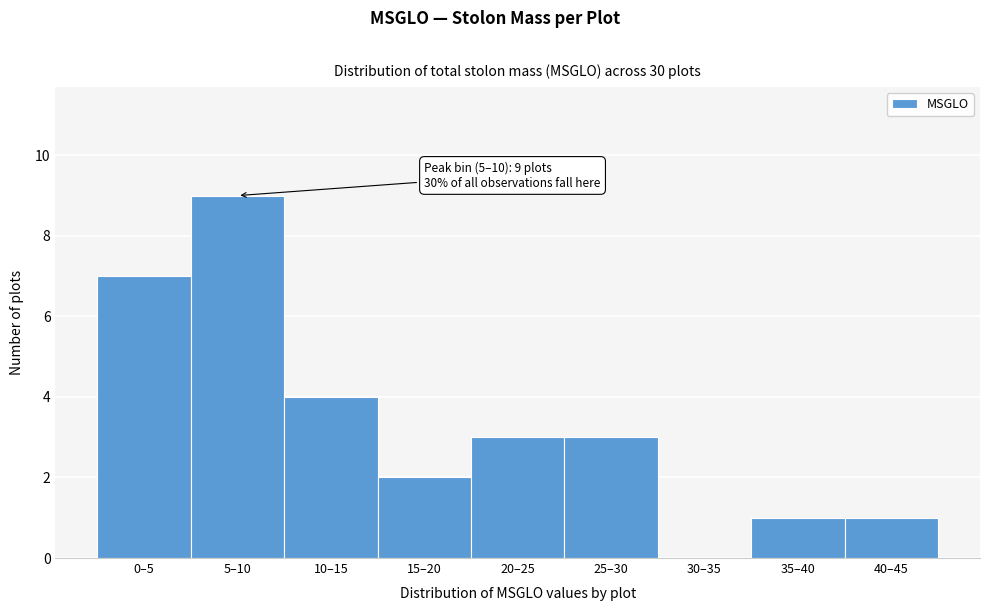

Which has a higher value, 25–30 or 10–15?

10–15